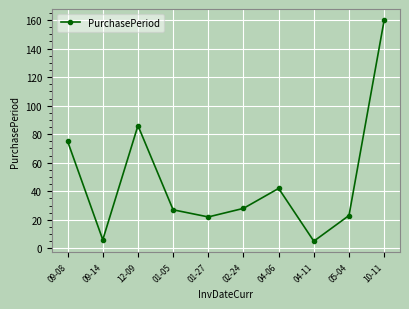

Which label corresponds to the largest value in the chart?

10-11